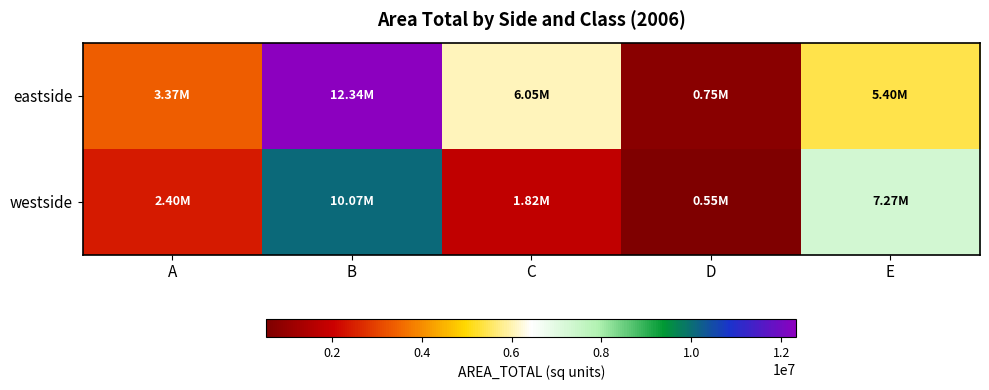

Rank the series by their average value, from highest to lowest.

eastside, westside